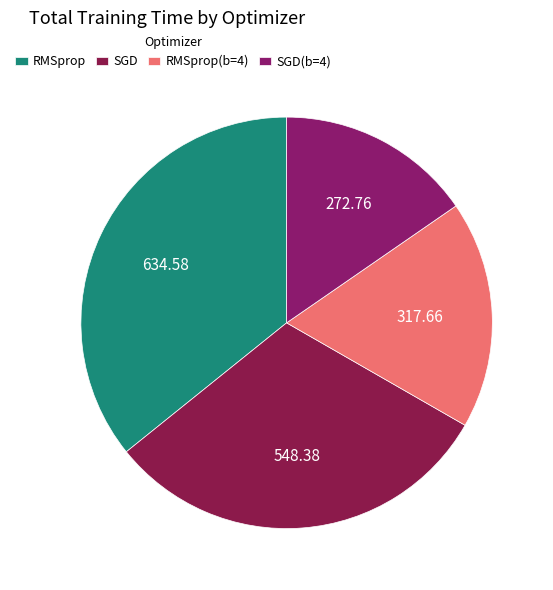

How many segments does this pie chart have?

4